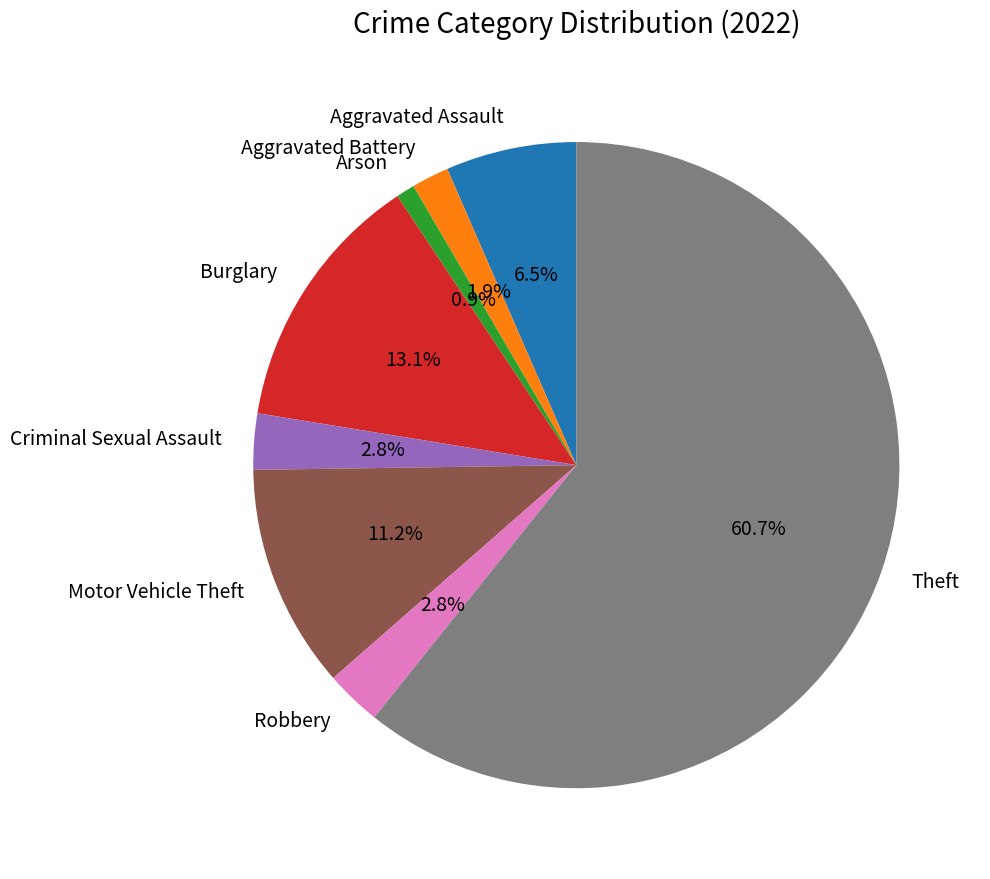

How many segments does this pie chart have?

8